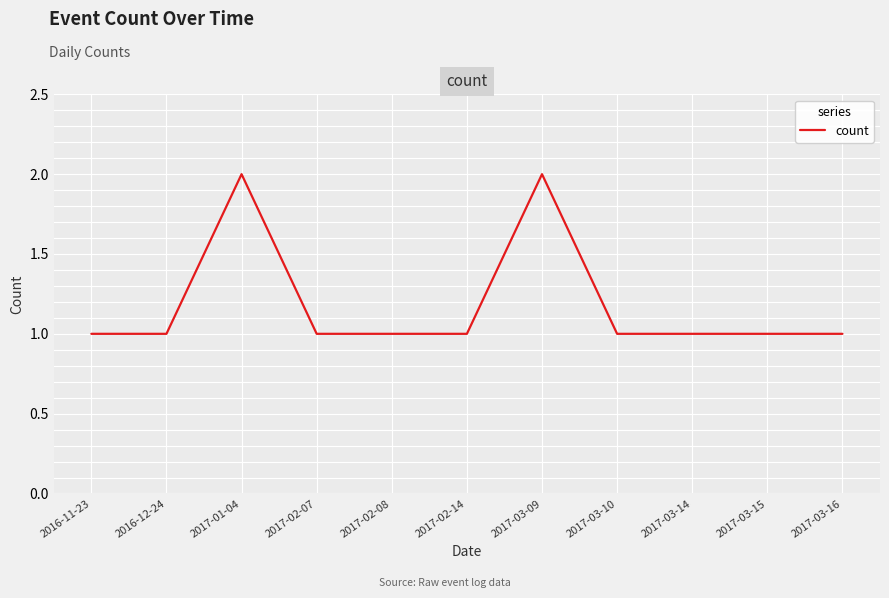

Reading right to left, what are all the values shown in this chart?

2017-03-16=1	2017-03-15=1	2017-03-14=1	2017-03-10=1	2017-03-09=2	2017-02-14=1	2017-02-08=1	2017-02-07=1	2017-01-04=2	2016-12-24=1	2016-11-23=1